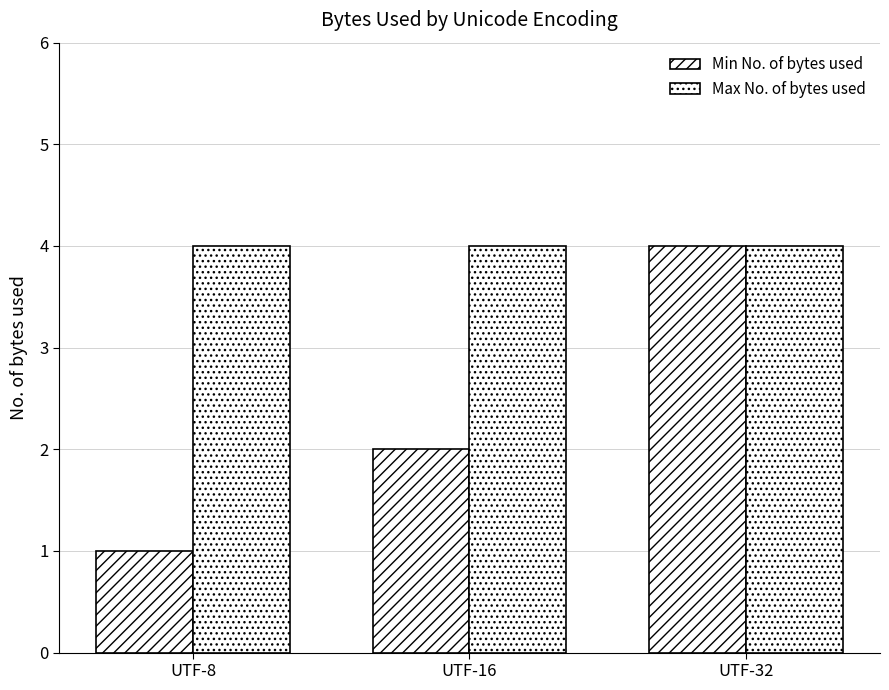

Where is Min No. of bytes used nearest to the value 2?

UTF-16